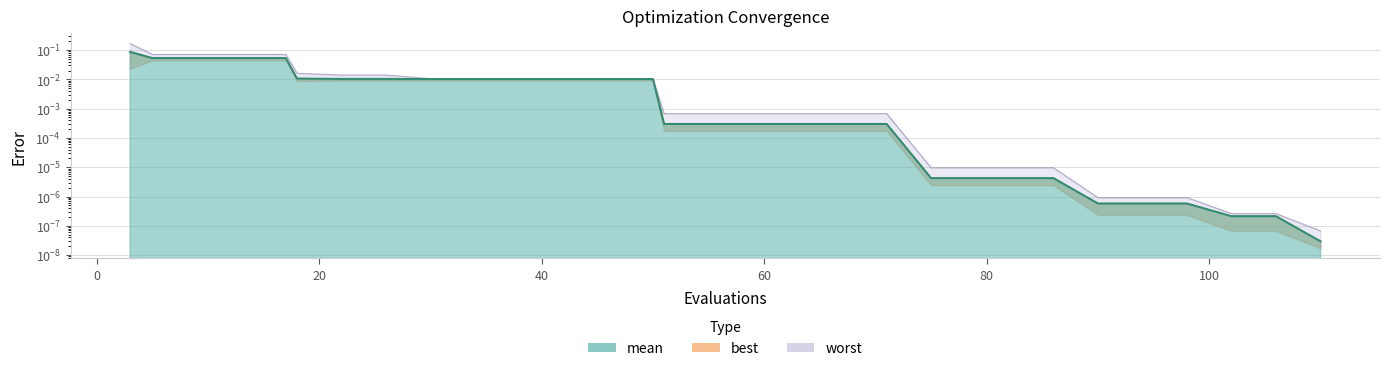

What is the greatest value displayed?

0.2